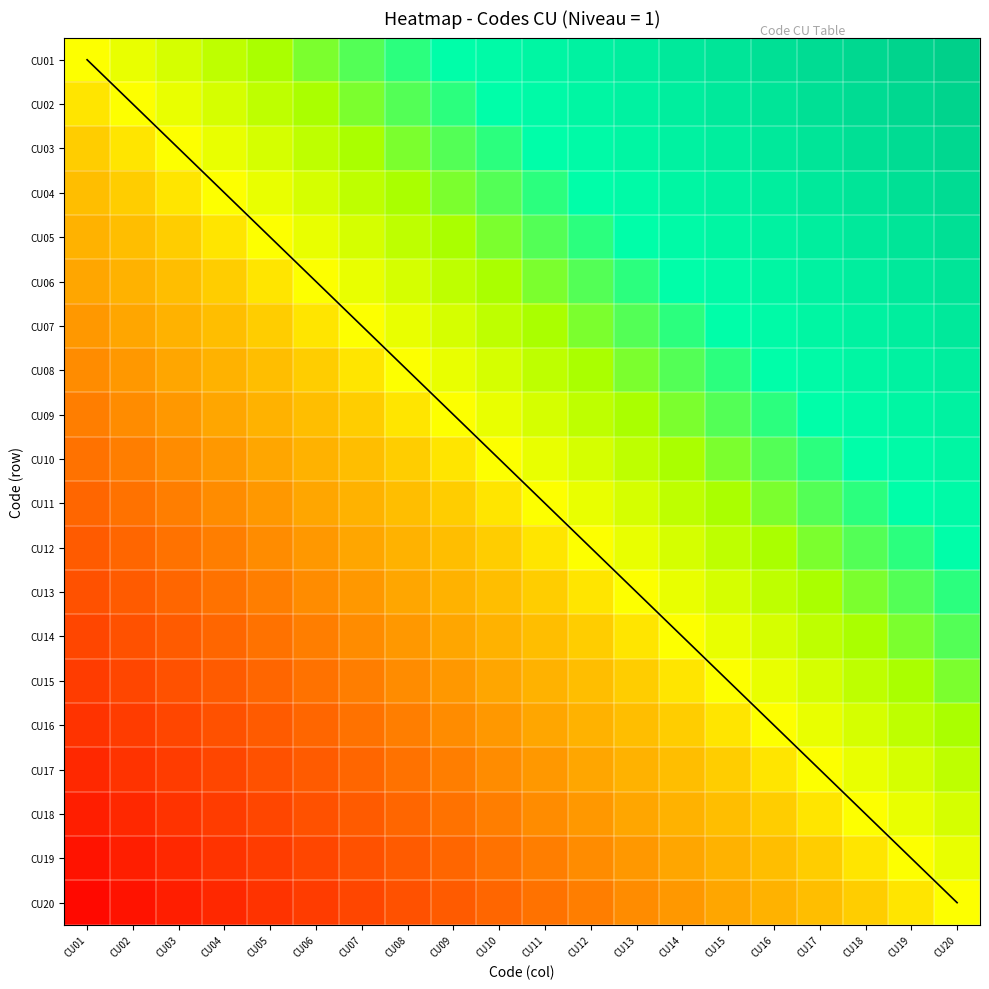

Rank the series at CU07 from highest to lowest value.

CU01, CU02, CU03, CU04, CU05, CU06, CU07, CU08, CU09, CU10, CU11, CU12, CU13, CU14, CU15, CU16, CU17, CU18, CU19, CU20